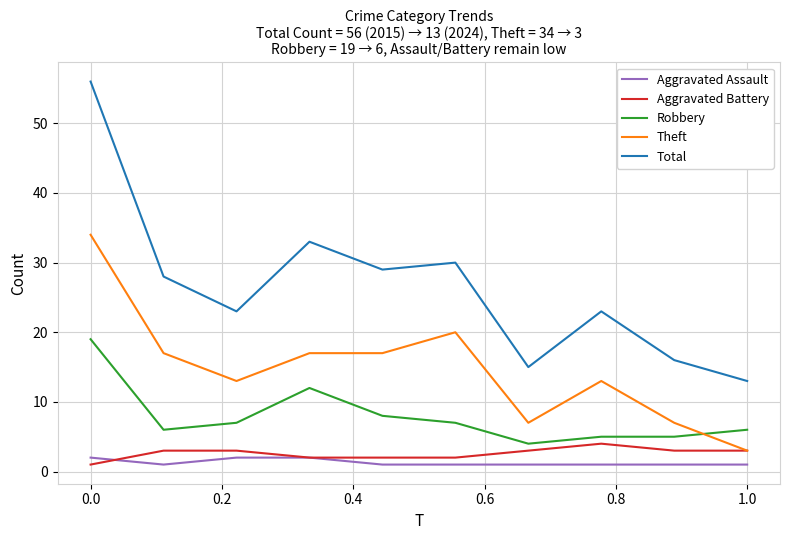

True or false: Aggravated Assault and Total intersect in this chart.

False